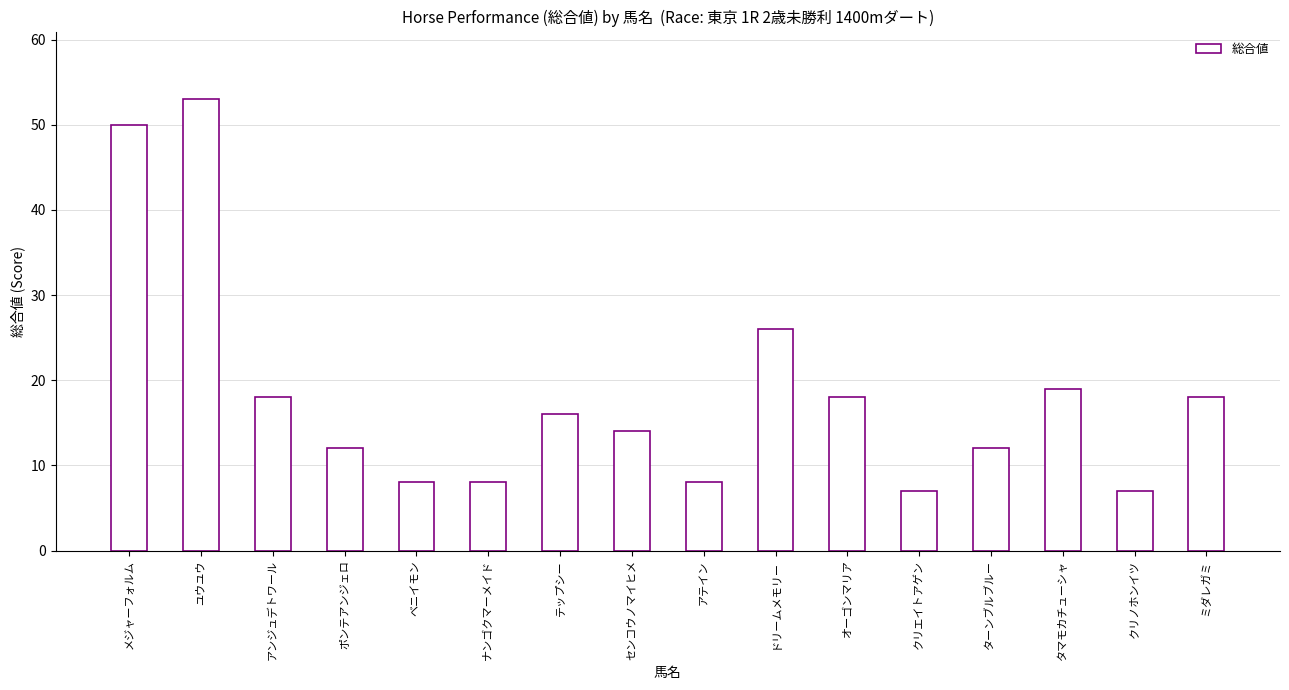

Between ユウユウ and アンジュデトワール, which is larger?

ユウユウ